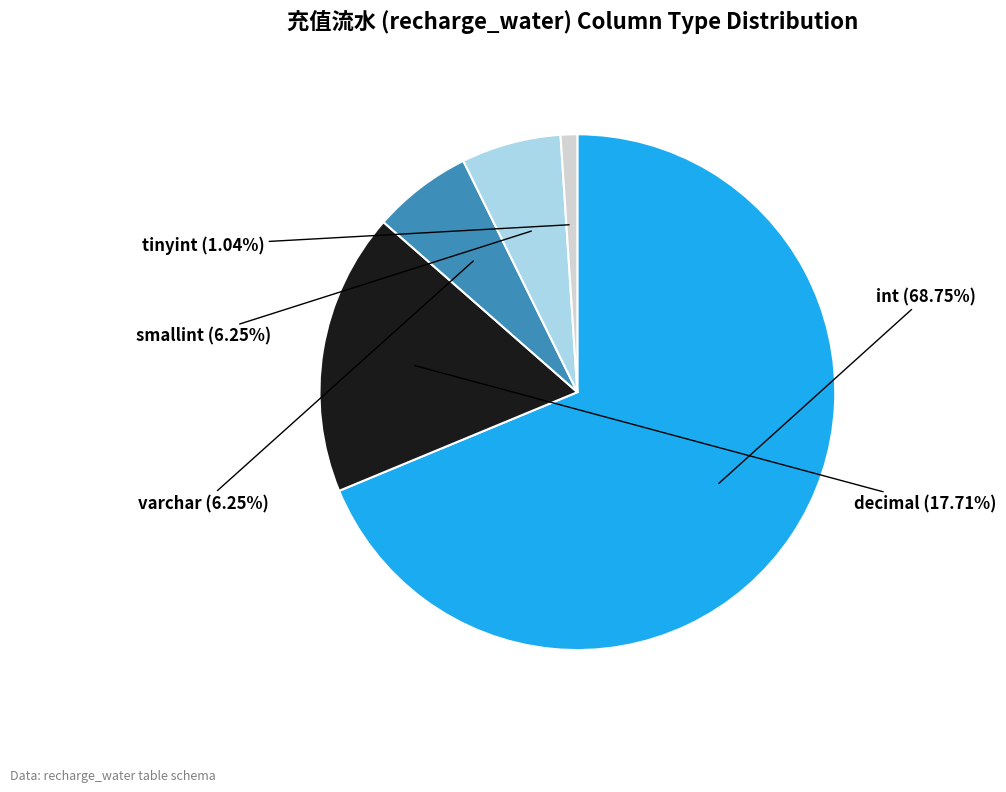

Is there a majority slice in this chart?

Yes